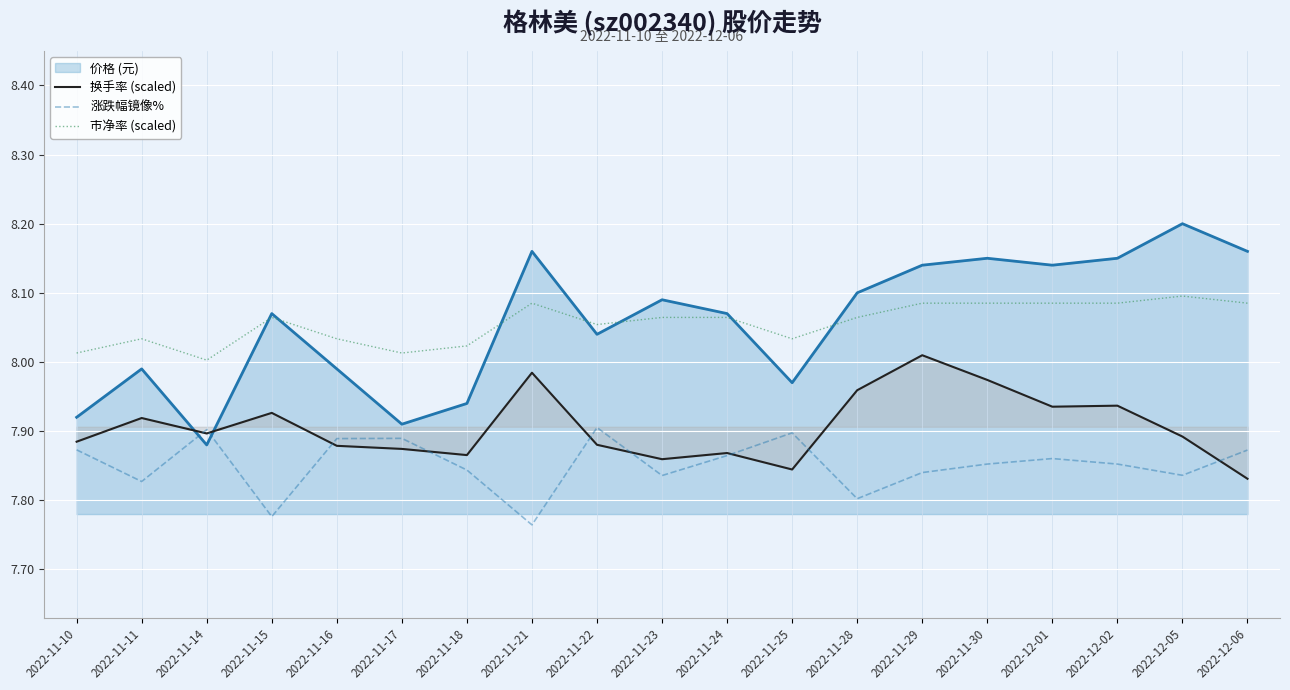

At how many categories does at least one series exceed 7?

19